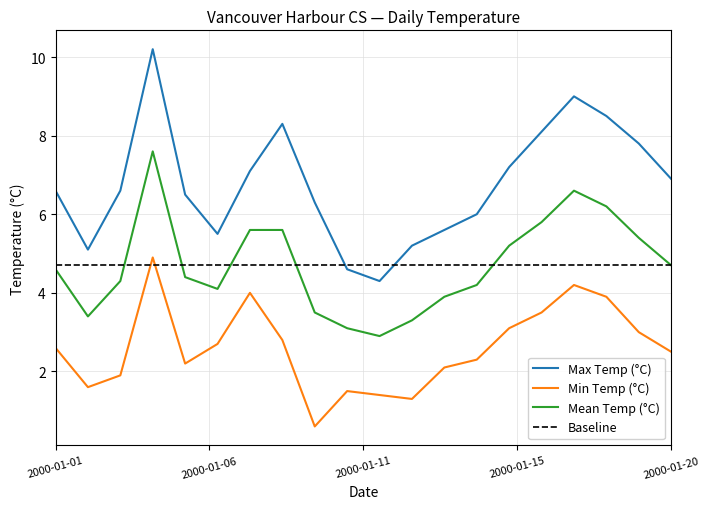

At which category is the sum across all series the highest?

2000-01-04